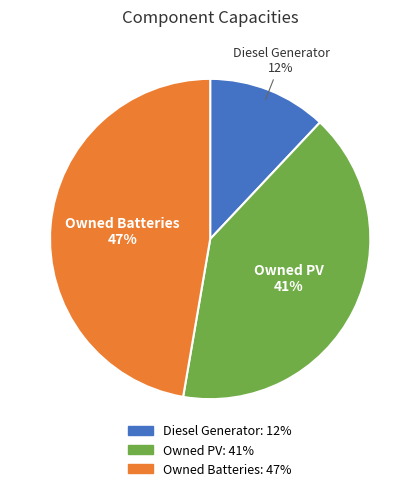

Which category has the biggest portion of the pie?

Owned Batteries